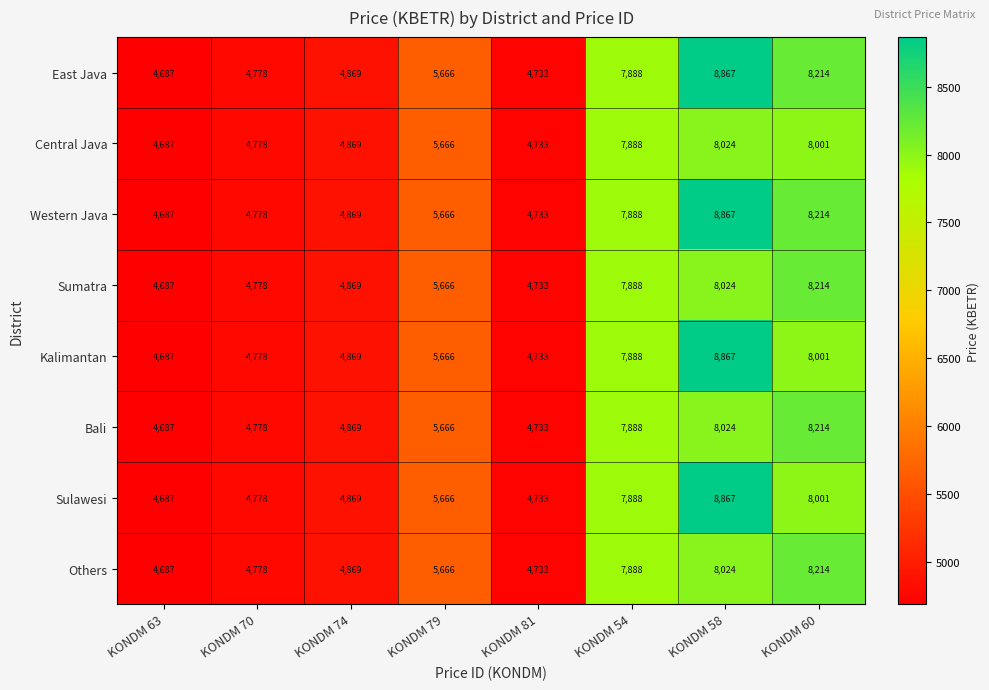

List the labels in order of Western Java value, largest first.

KONDM 58, KONDM 60, KONDM 54, KONDM 79, KONDM 74, KONDM 70, KONDM 81, KONDM 63